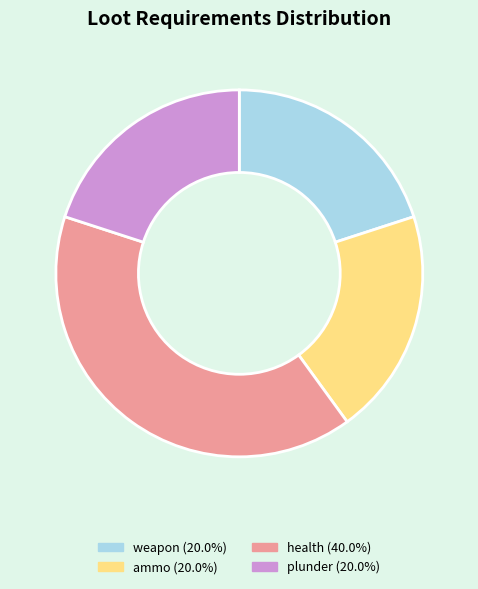

Combined, do ammo and health account for over 50%?

Yes